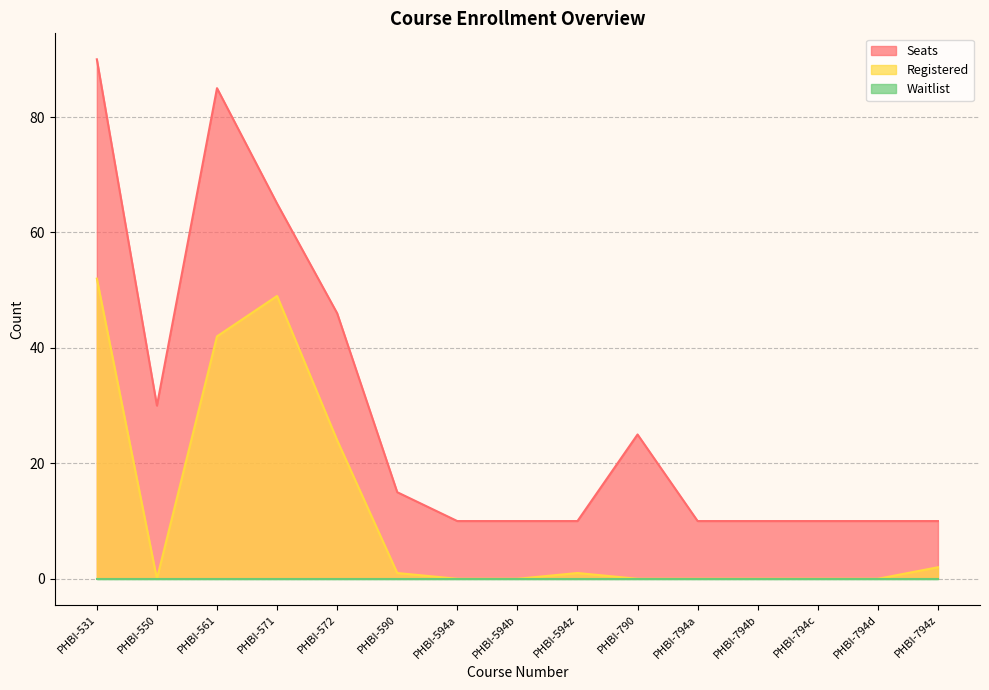

True or false: Registered has more than 0 interior local peaks.

True